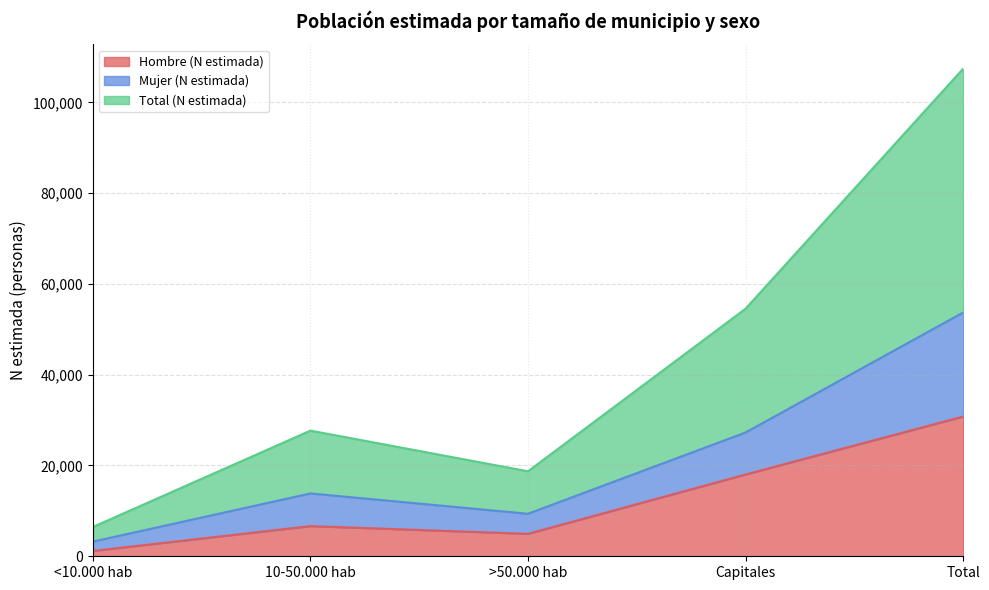

Does the chart have visible grid lines?

Yes